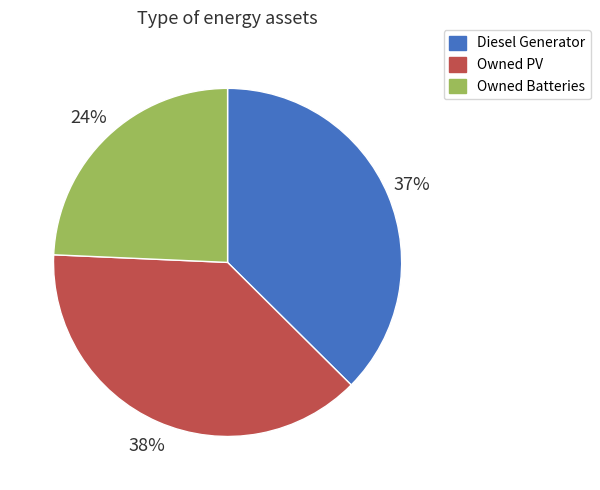

To the nearest percent, what portion does Diesel Generator represent?

37%